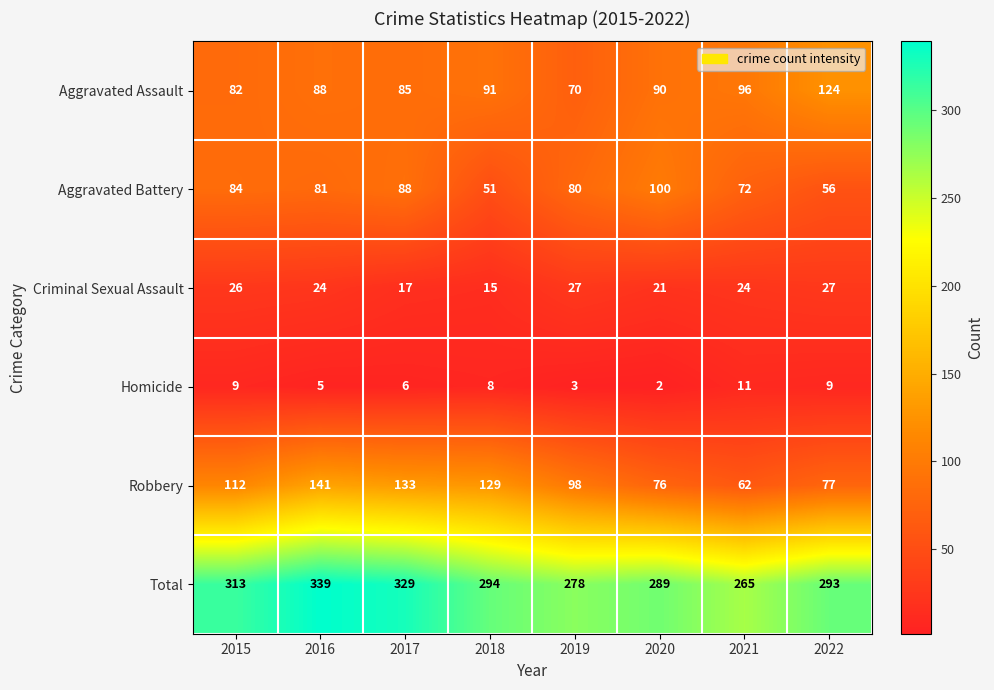

What is the difference between the maximum and minimum values in the Robbery series?

79